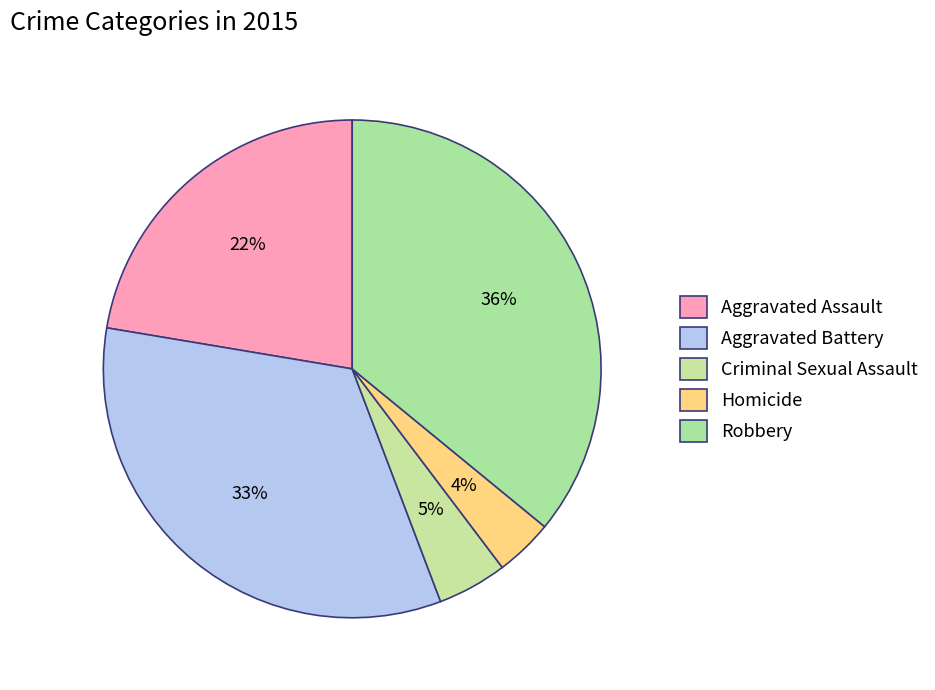

What is the total percentage of Robbery and Homicide?

39.7%